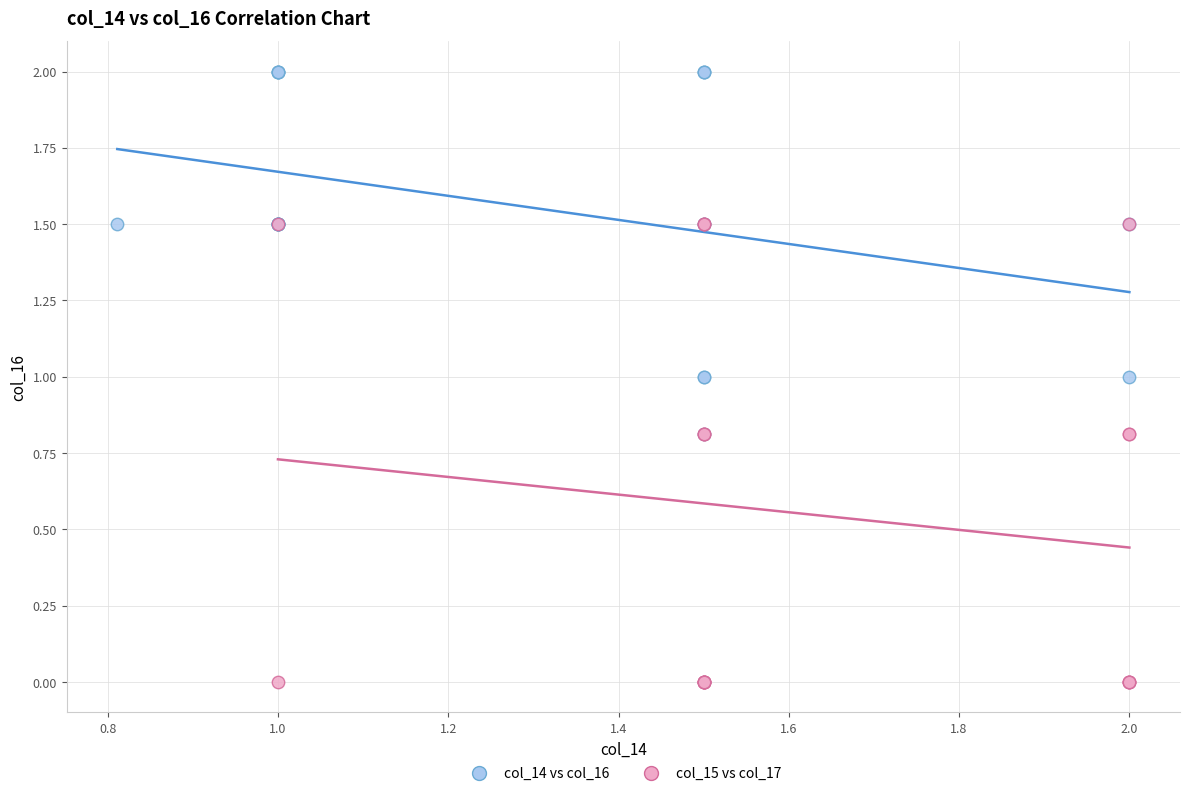

Which series contains the highest Y value?

col_14 vs col_16